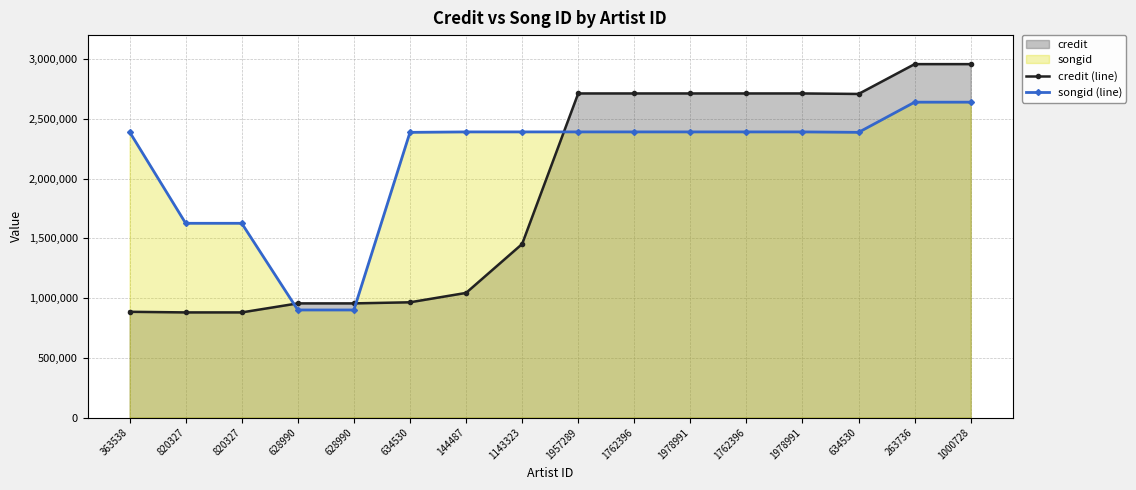

In songid (line), how many points are lower than both neighbors (excluding endpoints)?

2